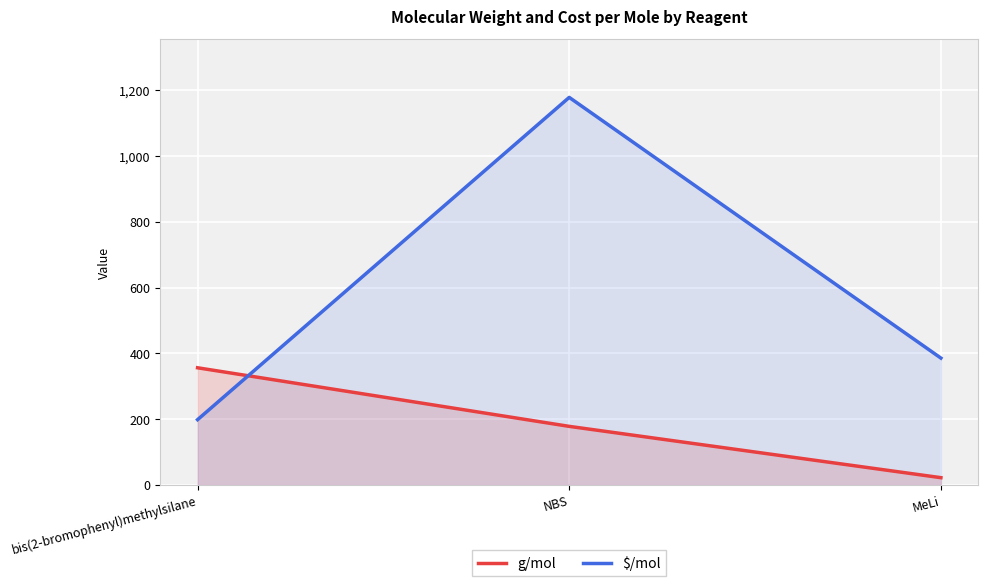

The $/mol series shows 385.6 at MeLi. True or false?

True